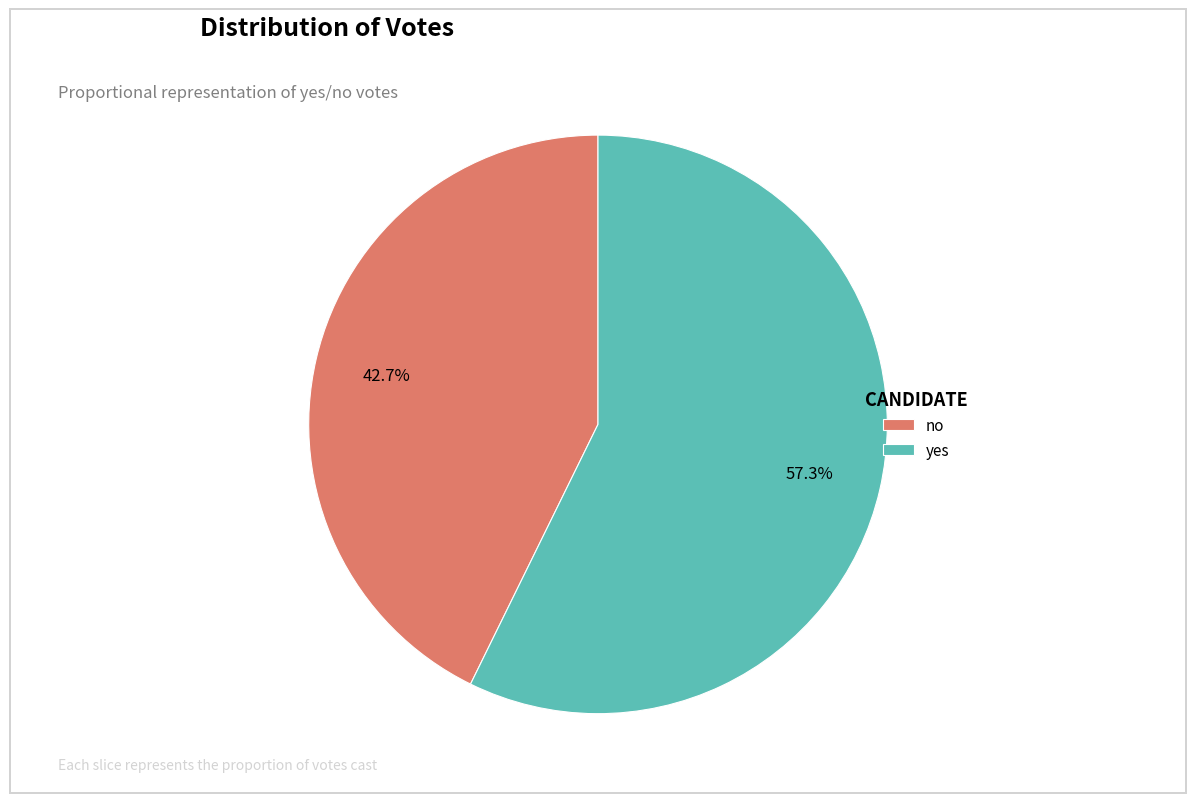

Between no and yes, which is larger?

yes